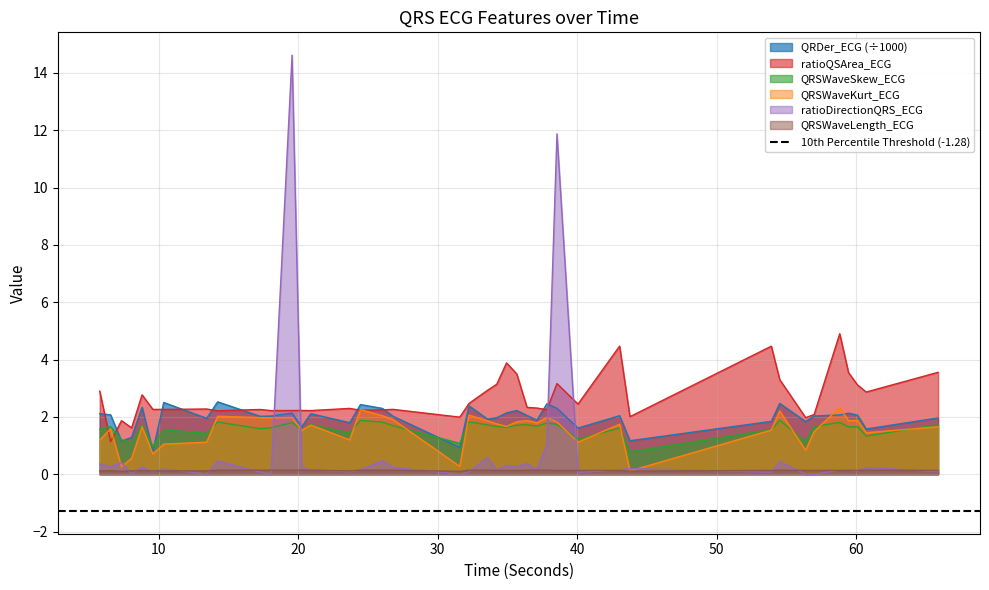

What is the difference between the QRSWaveSkew_ECG values at 58.8359375 and 36.40625?

0.1